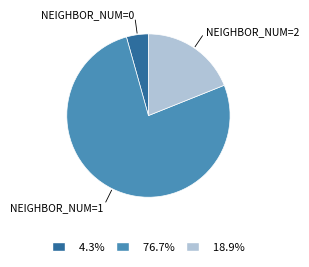

Is there any slice that represents more than half of the pie?

Yes